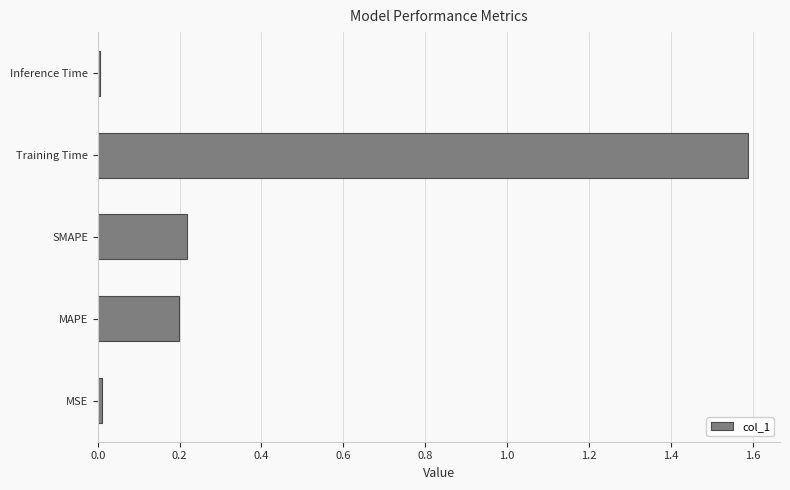

Which label corresponds to the largest value in the chart?

Training Time